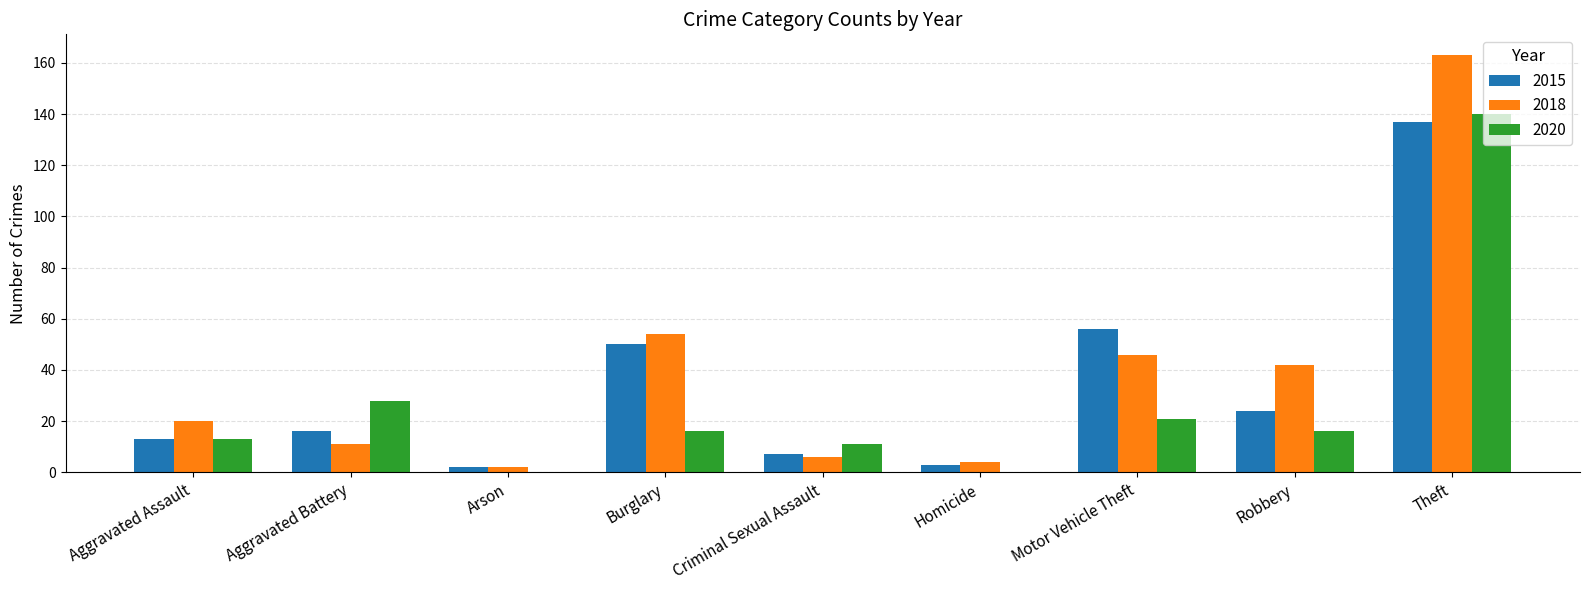

Count the number of categories in the chart.

9